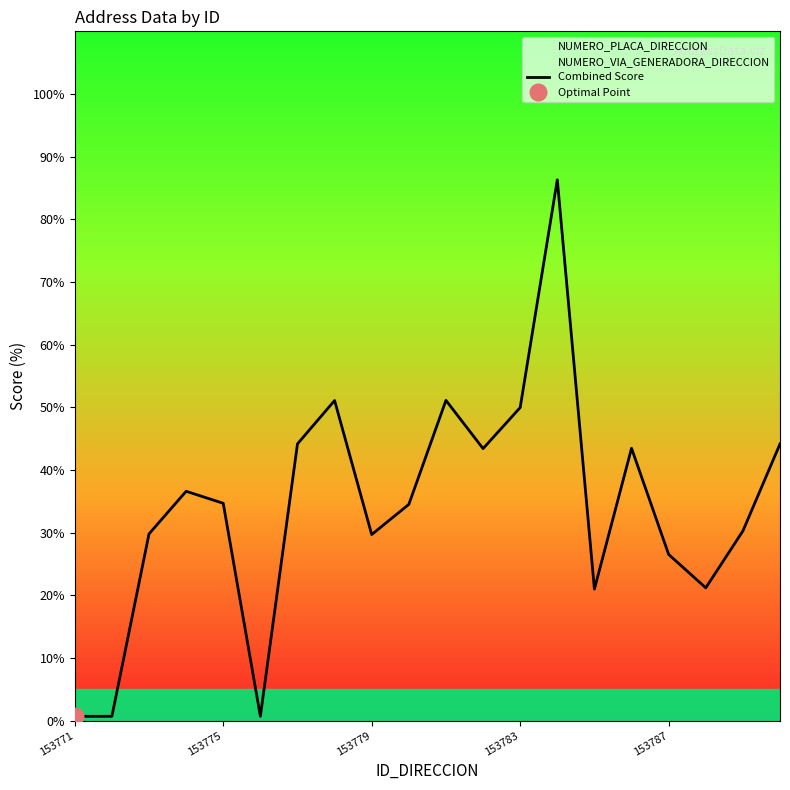

Count the number of data series in this chart.

1